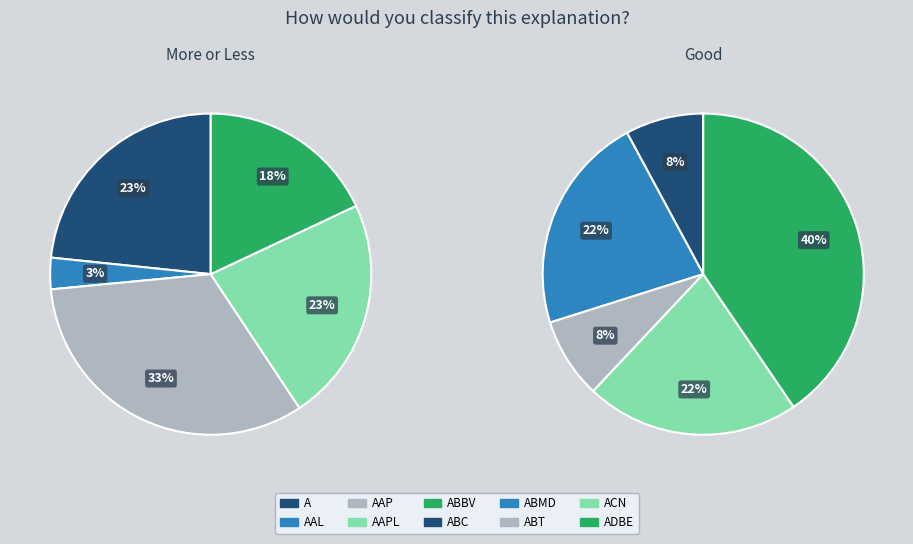

How many segments does this pie chart have?

10